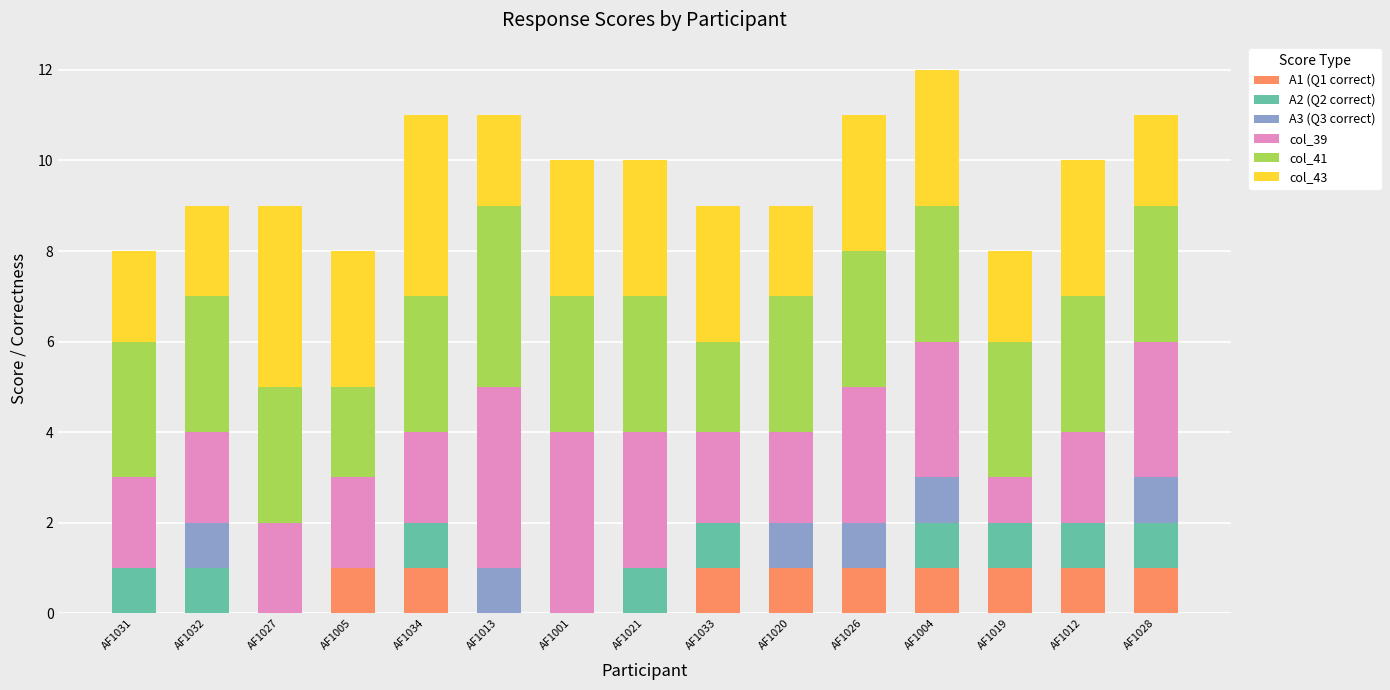

The A1 (Q1 correct) series shows 1 at AF1028. True or false?

True